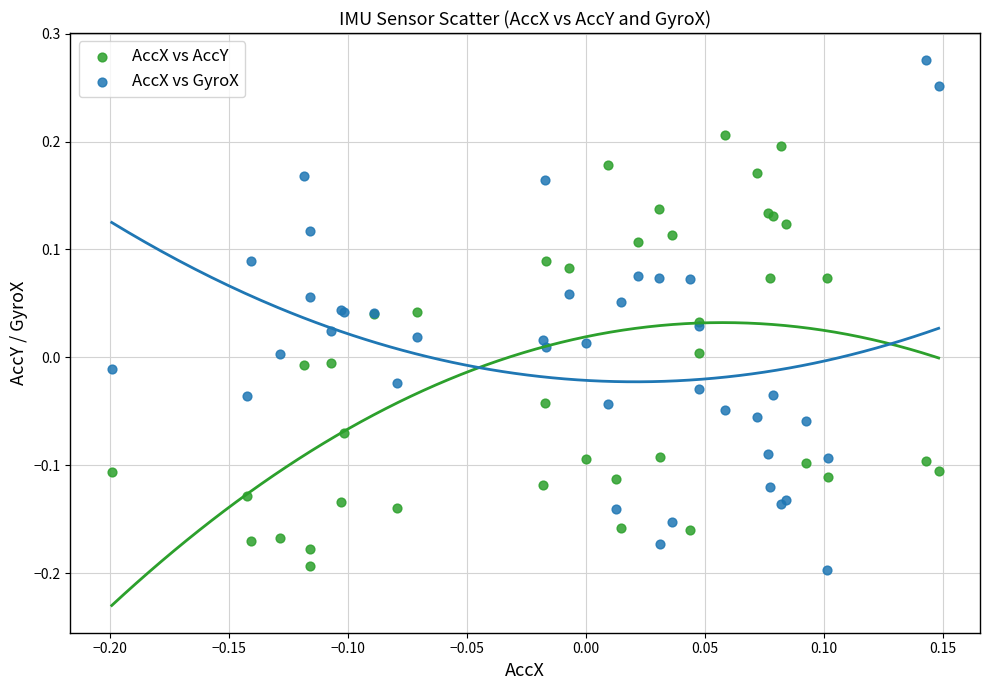

Which series has the largest Y range (max minus min)?

AccX vs GyroX